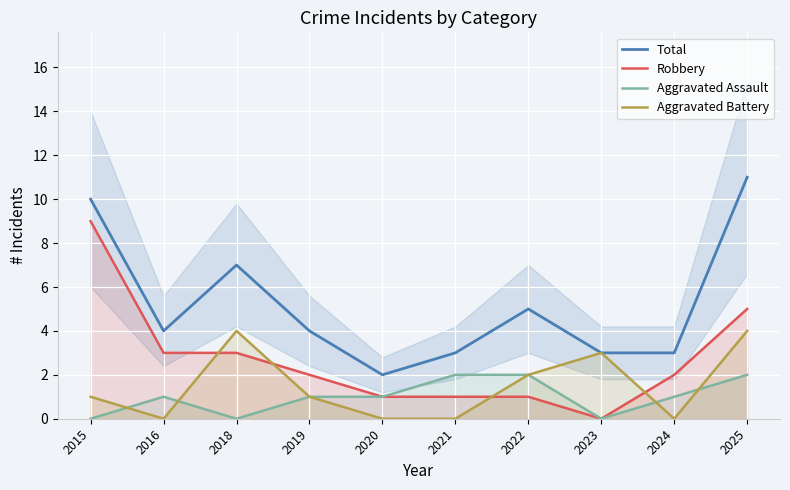

Which label corresponds to the smallest value in the chart?

2023